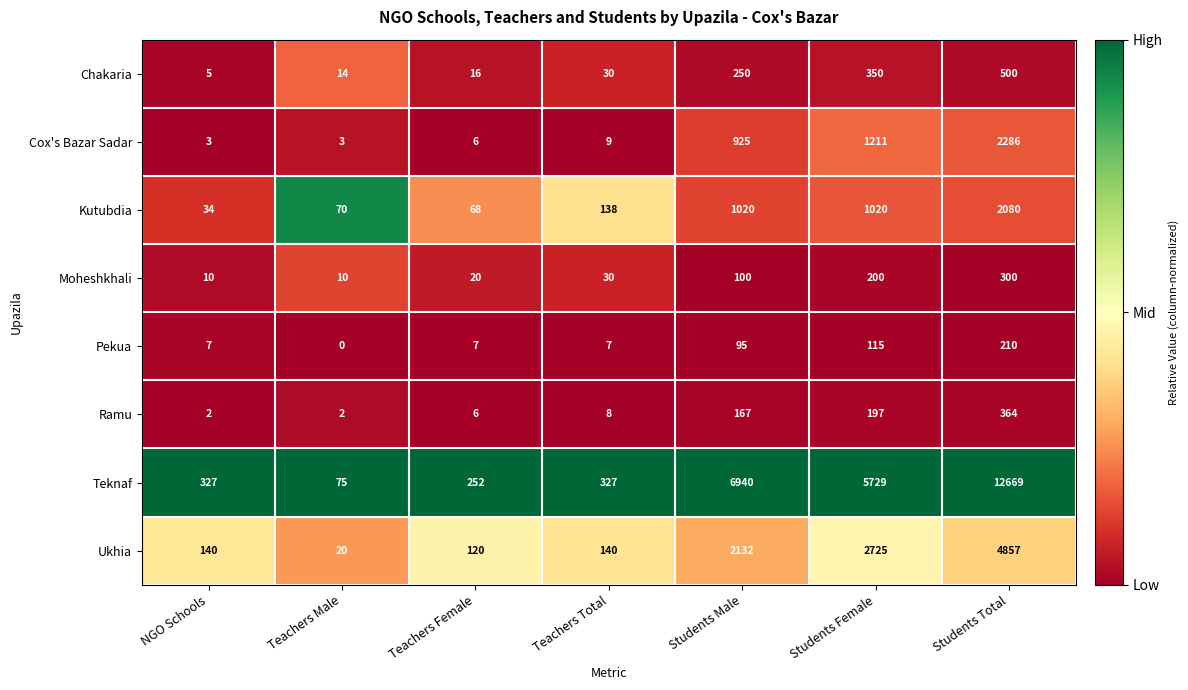

Rank the series by their maximum value, from highest to lowest.

Teknaf, Ukhia, Cox's Bazar Sadar, Kutubdia, Chakaria, Ramu, Moheshkhali, Pekua